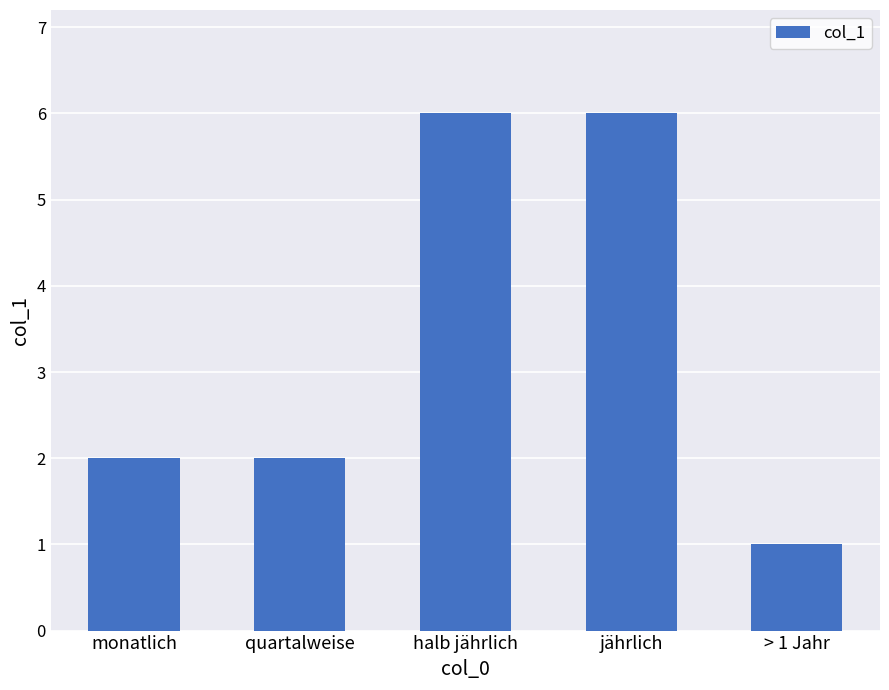

What is the approximate value at halb jährlich?

6